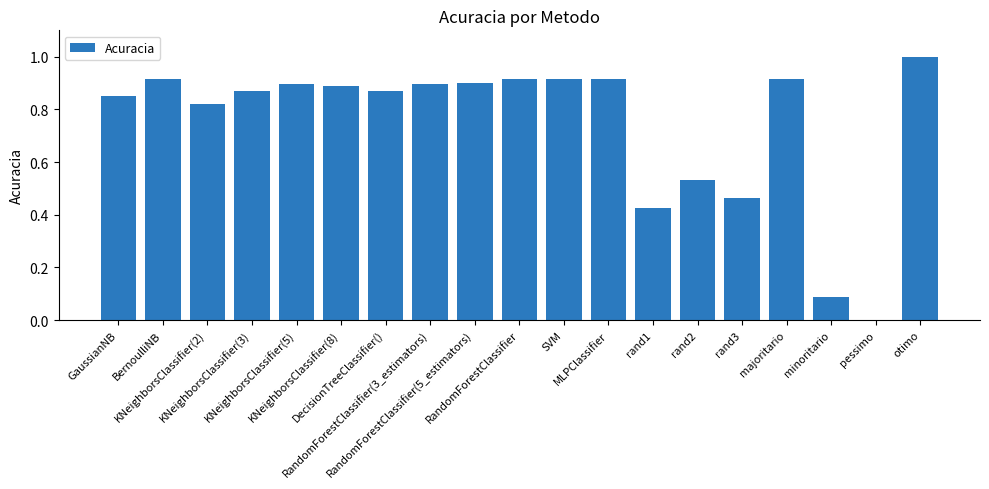

How many positive values are there?

18